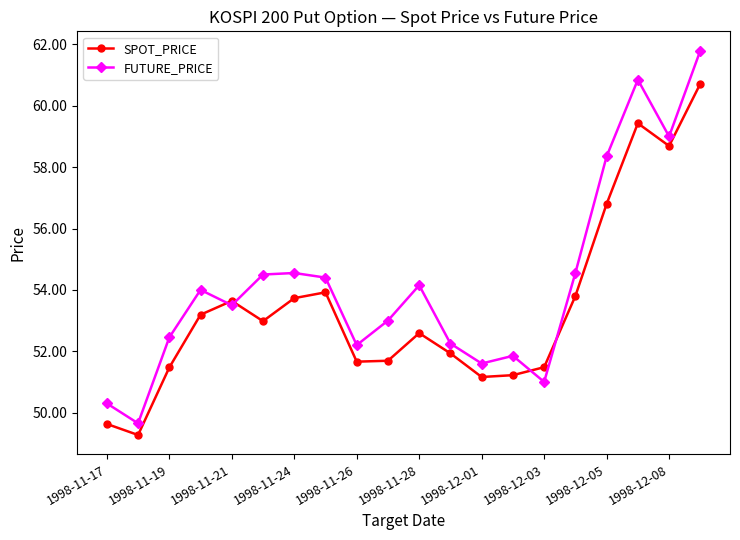

True or false: SPOT_PRICE has more than 1 interior local peaks.

True